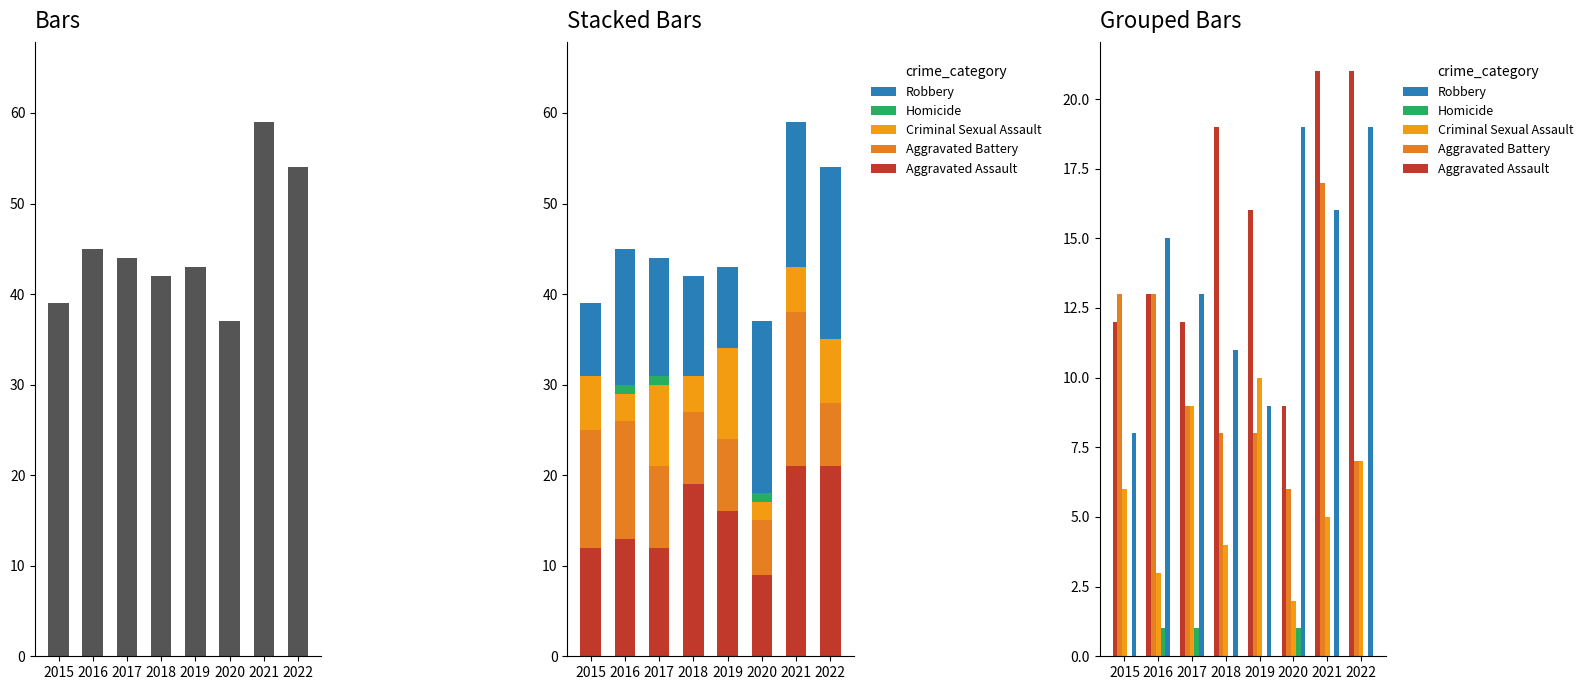

How many values in the Homicide series exceed 0?

3